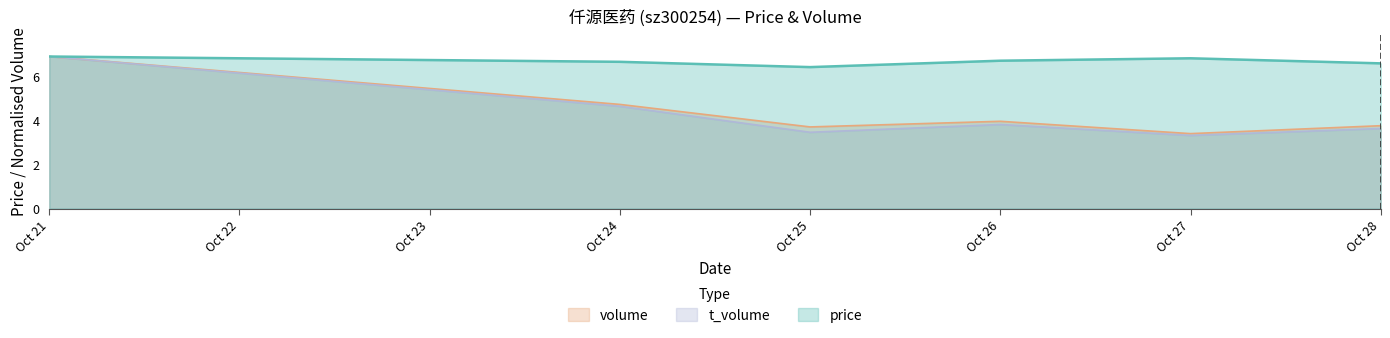

The value of price at Oct 21 is 4.8. True or false?

False